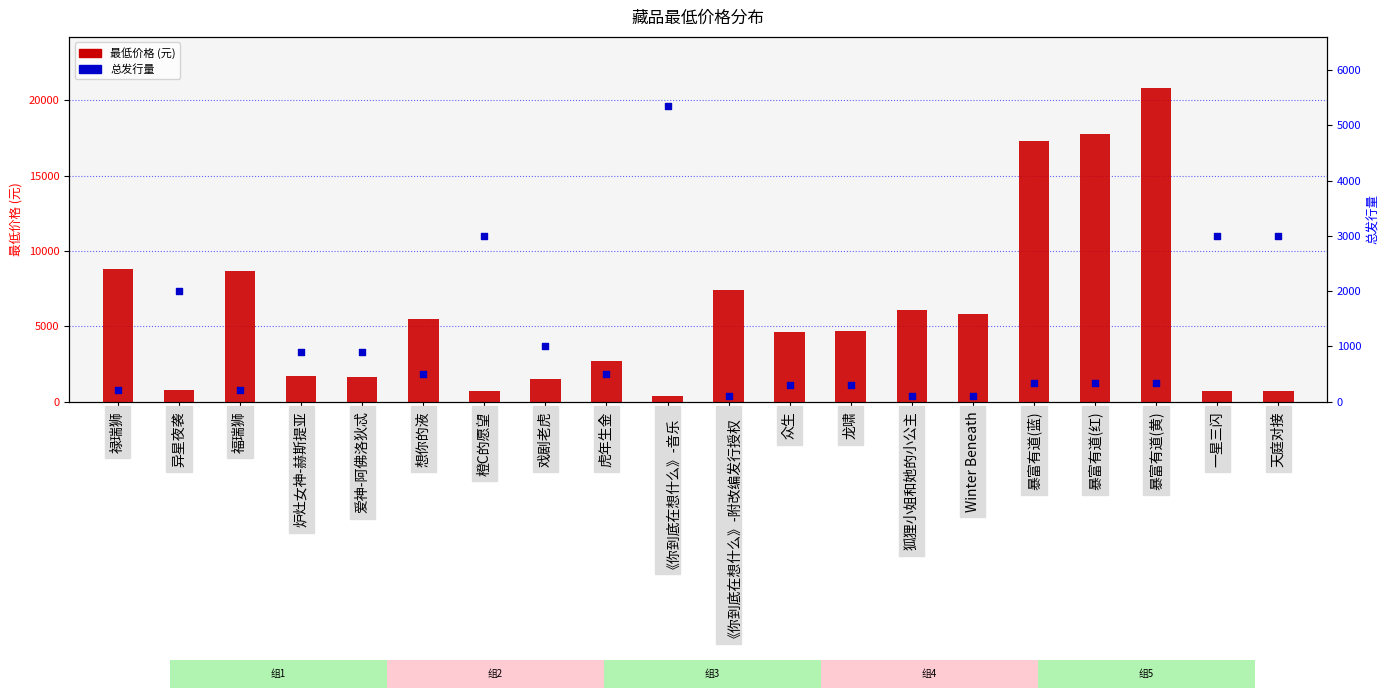

At how many categories does at least one series exceed 703?

20